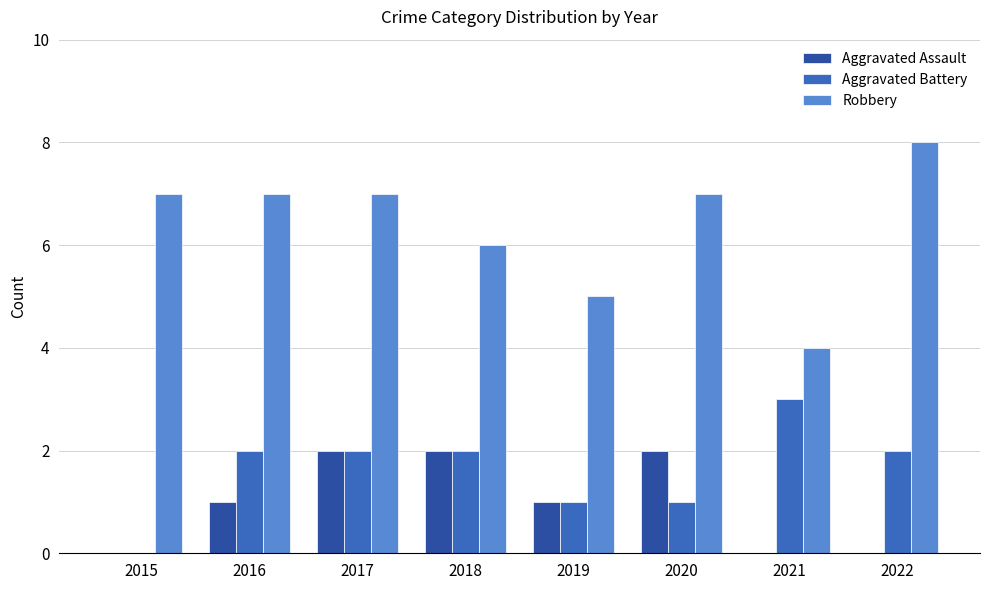

Reading left to right, transcribe all the data shown in this chart.

Aggravated Assault: 0	1	2	2	1	2	0	0
Aggravated Battery: 0	2	2	2	1	1	3	2
Robbery: 7	7	7	6	5	7	4	8